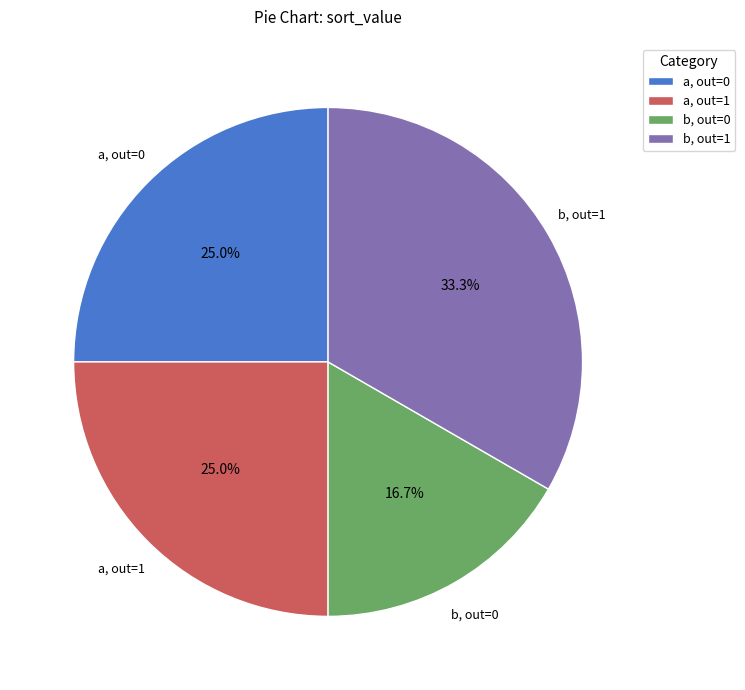

What is the largest slice in the pie chart?

b, out=1